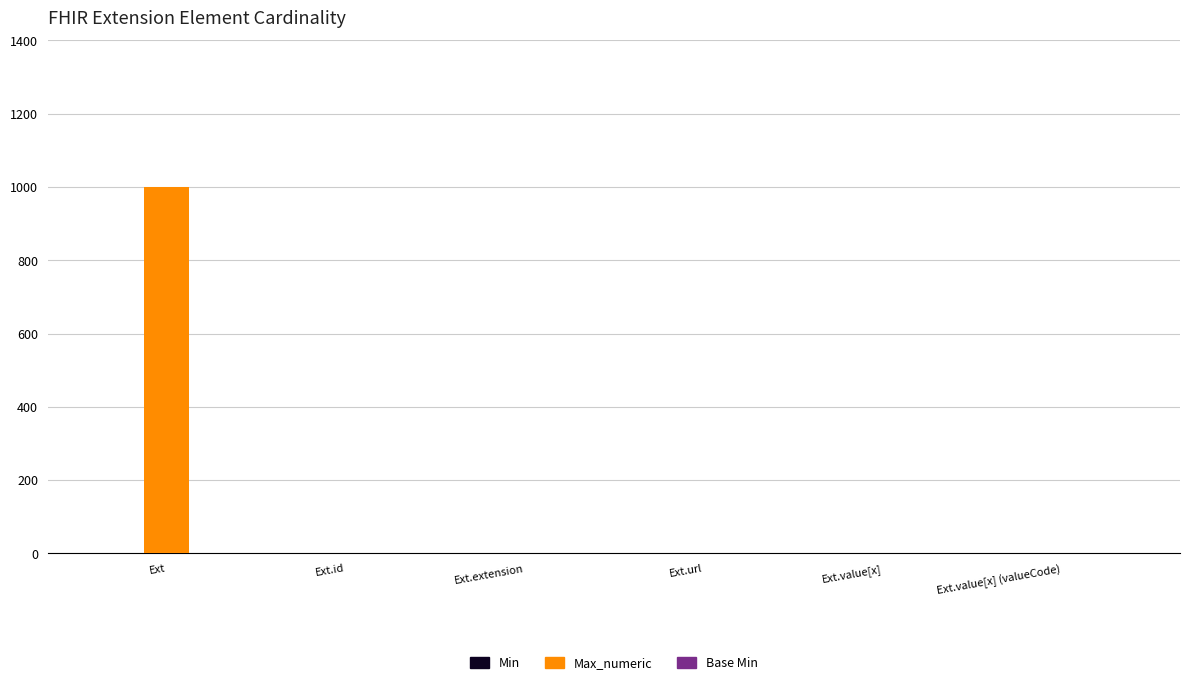

Which series has the largest total across all categories?

Max_numeric